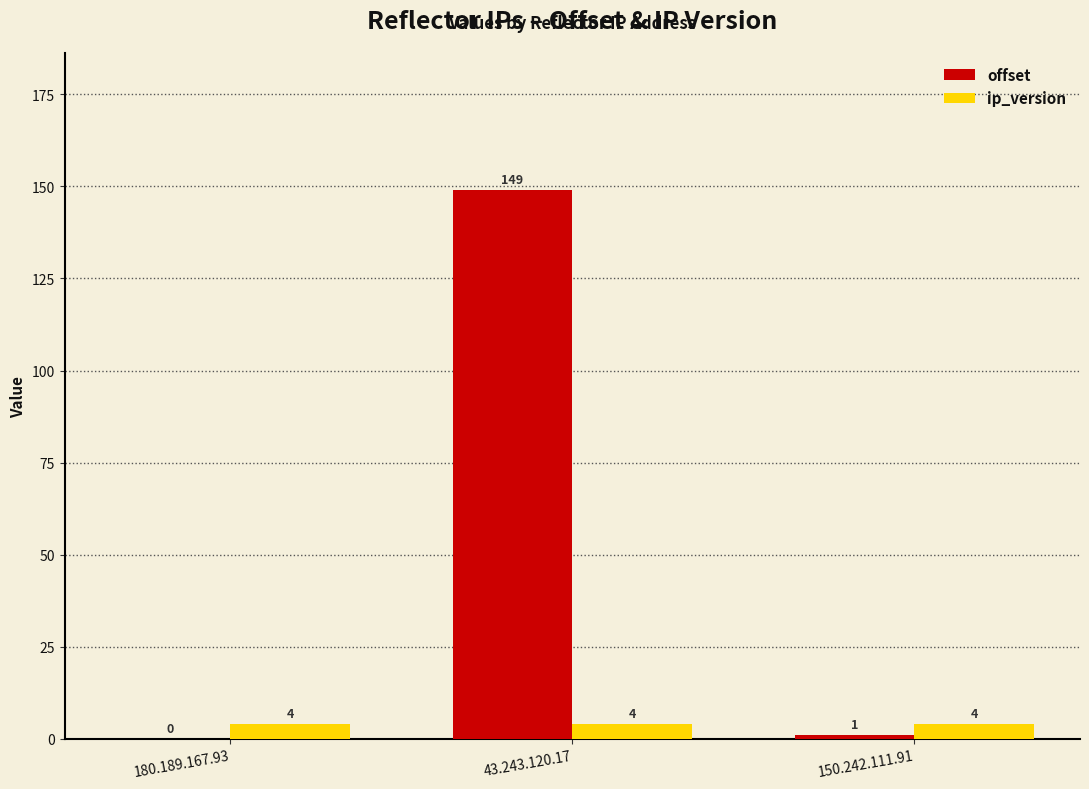

How many categories are shown in the chart?

3